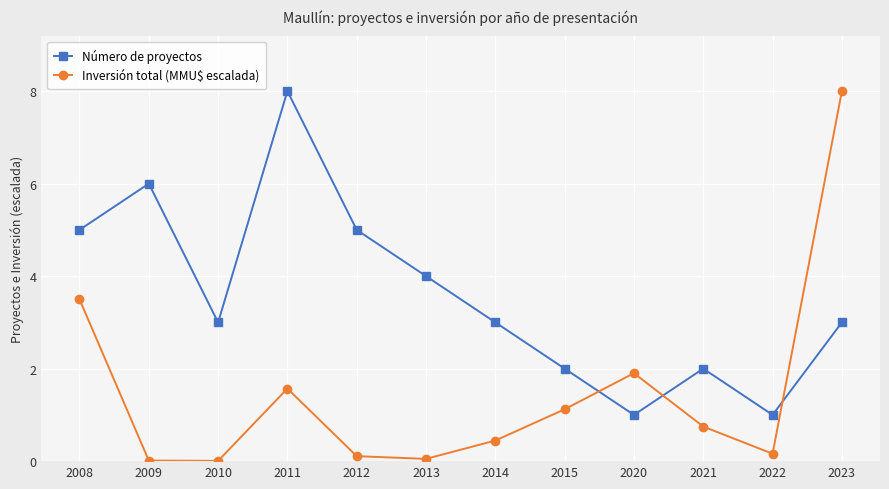

The value of Inversión total (MMU$ escalada) at 2014 is 0.4. True or false?

True